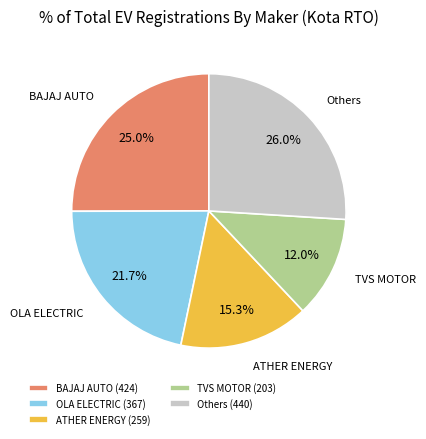

Rank the categories by value from lowest to highest.

TVS MOTOR (203), ATHER ENERGY (259), OLA ELECTRIC (367), BAJAJ AUTO (424), Others (440)